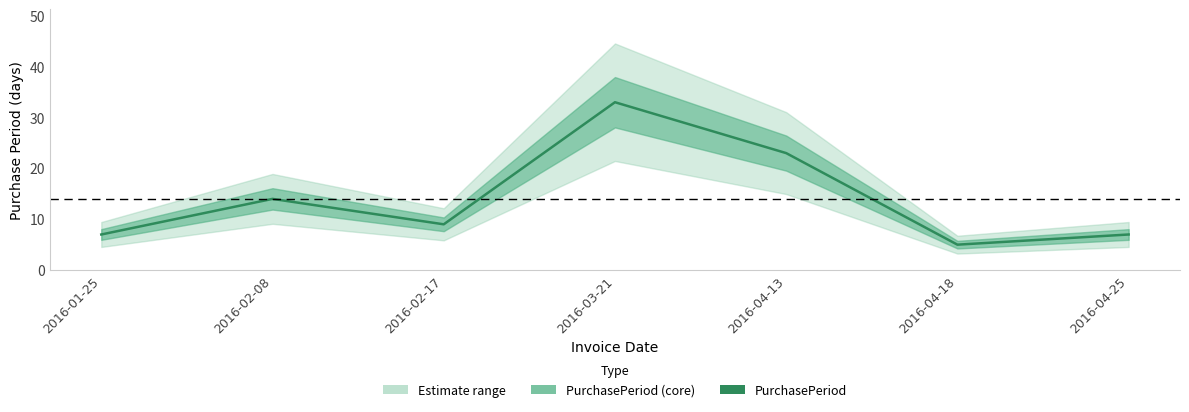

At which label is the value closest to 19?

2016-04-13